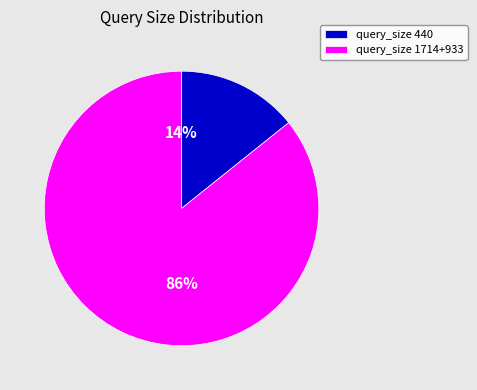

Which category accounts for the majority?

query_size 1714+933